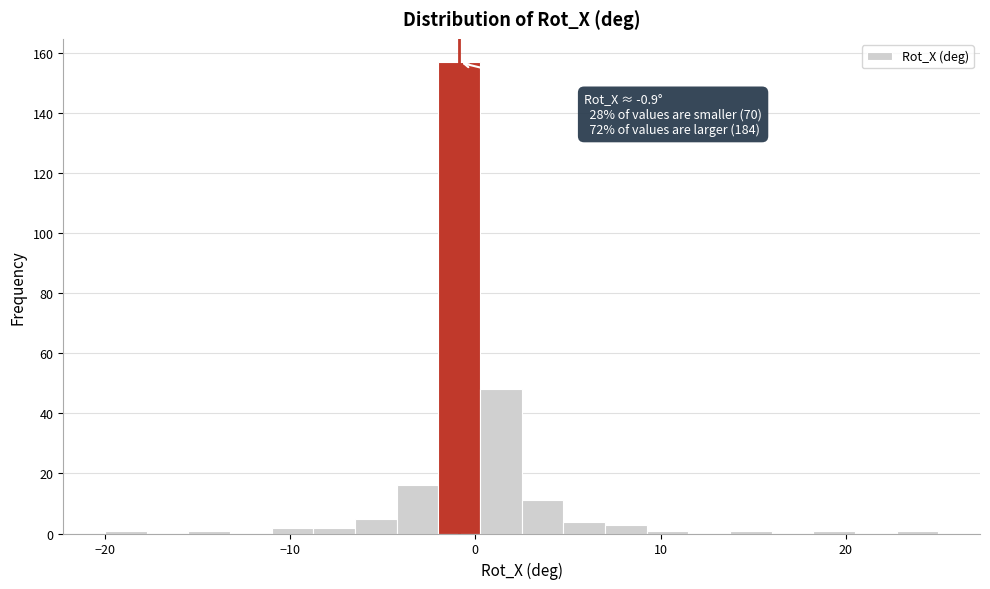

Read against the x-axis, roughly where is the centre of the tallest bar?

-1